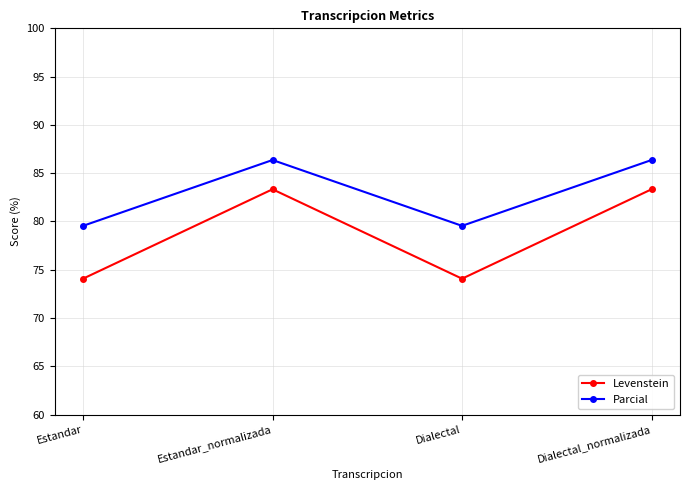

The value of Parcial at Estandar_normalizada is 86.4. True or false?

True